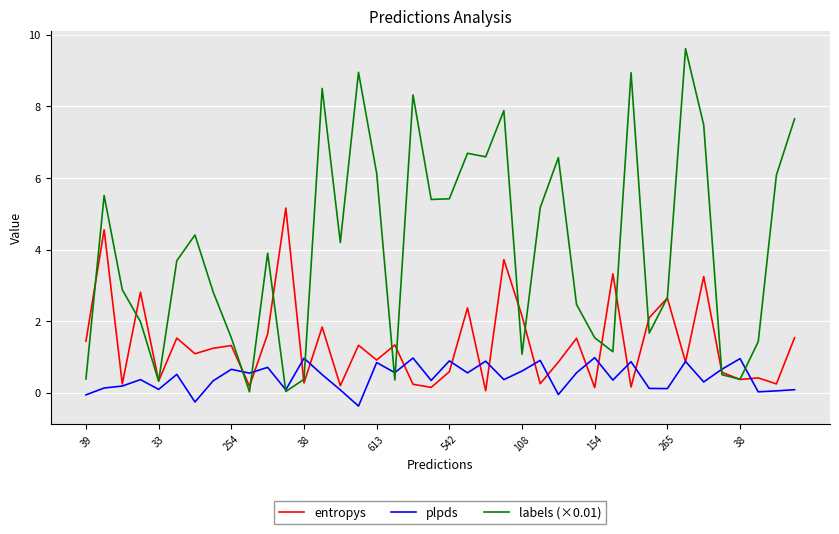

List the series in order of their overall mean, highest first.

labels (×0.01), entropys, plpds